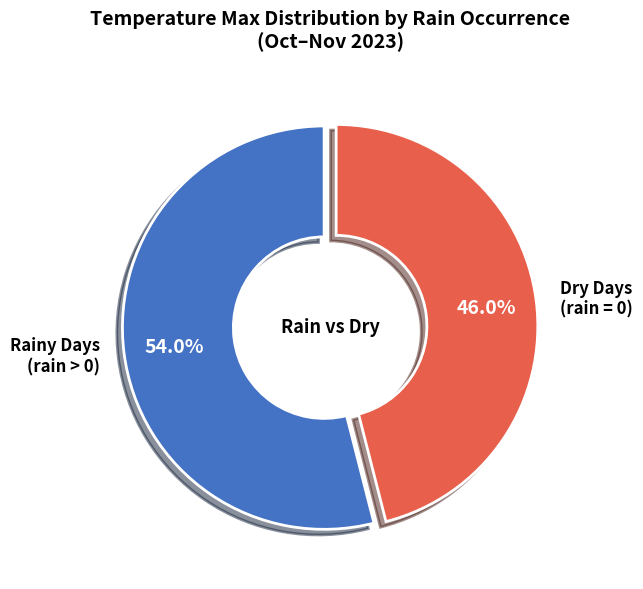

Does any single category account for the majority?

Yes